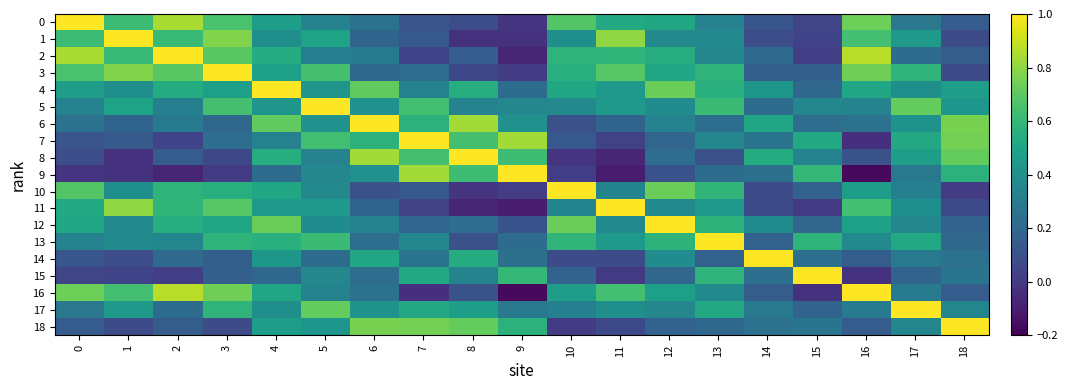

How many categories are shown in the chart?

19